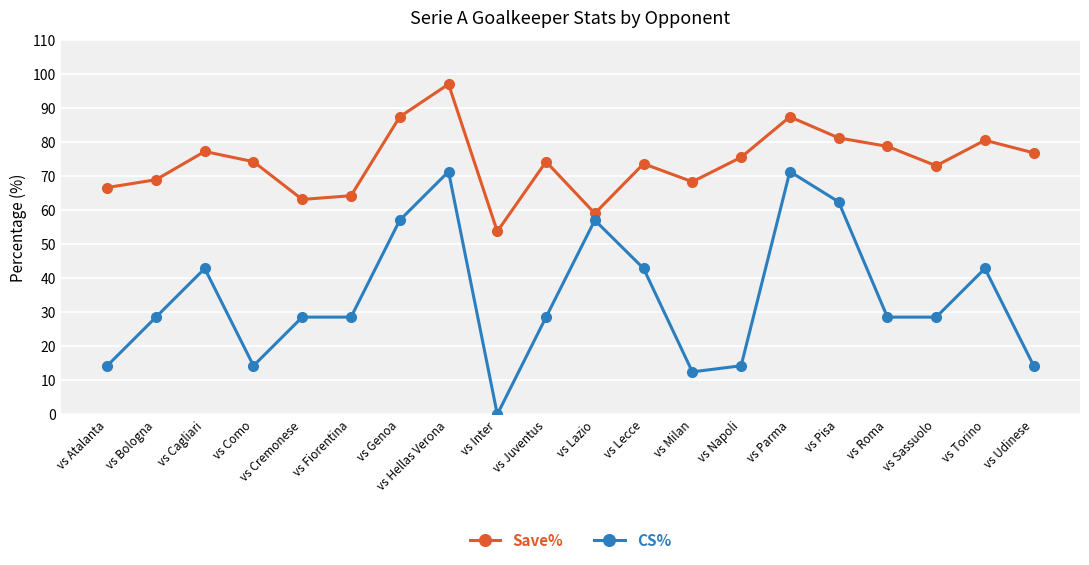

True or false: CS% and Save% intersect in this chart.

False